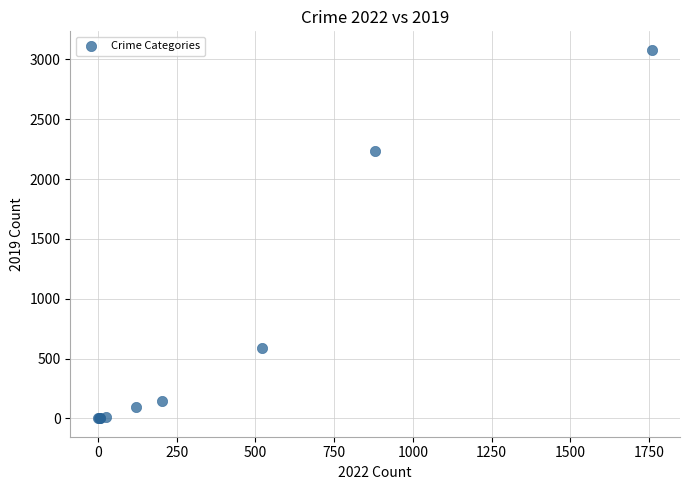

What Y value in the scatter plot is closest to 1540?

2230